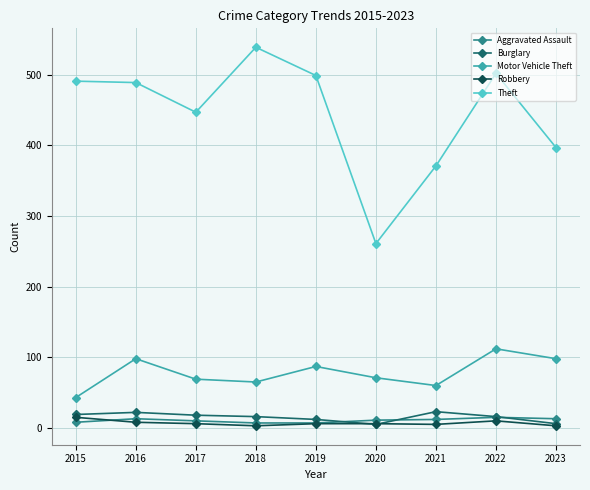

At how many categories does at least one series exceed 176?

9